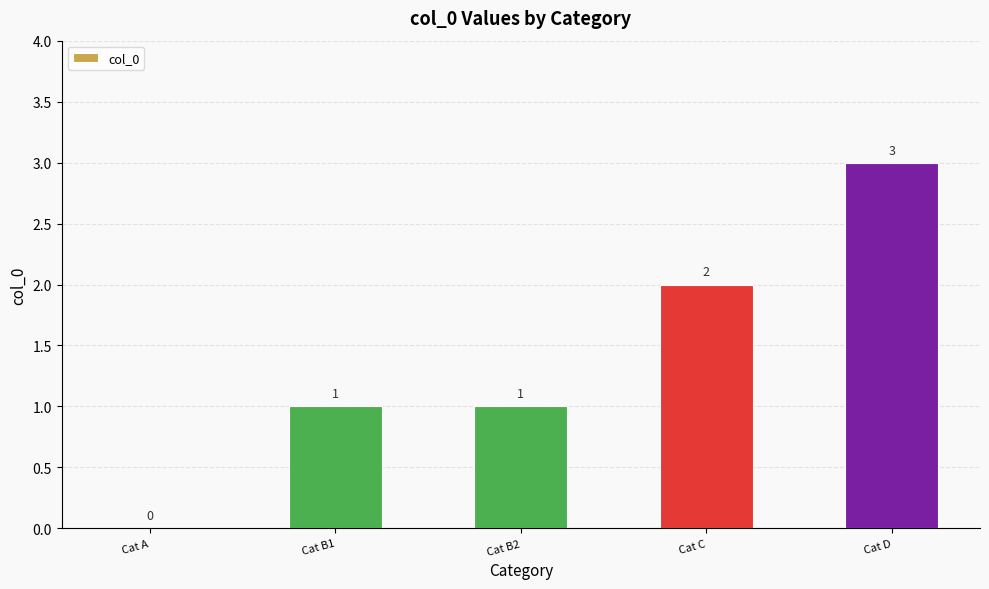

How many positive values are there?

4